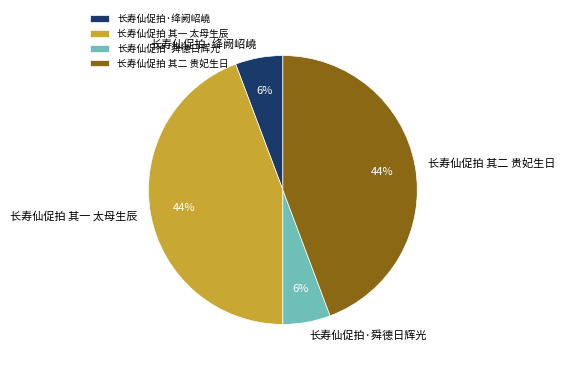

Do 长寿仙促拍 其二 贵妃生日 and 长寿仙促拍 其一 太母生辰 together represent more than half of the pie?

Yes